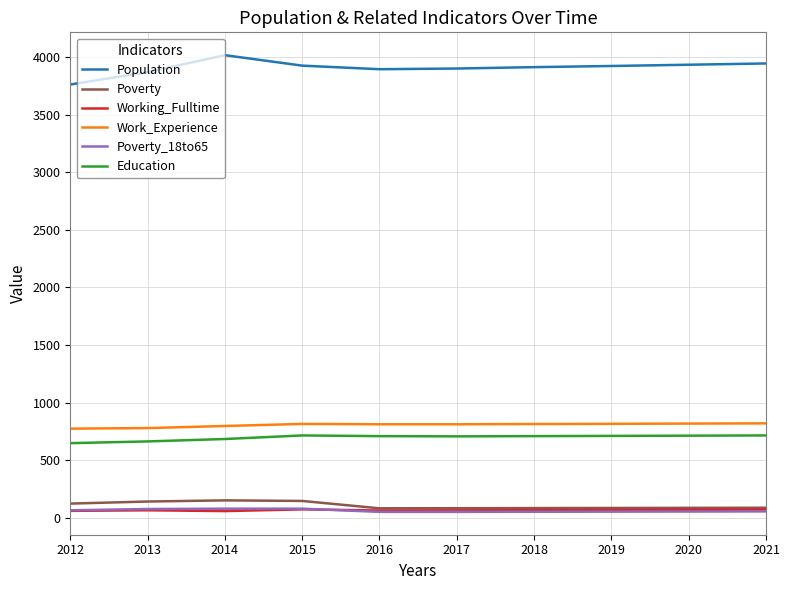

In Working_Fulltime, how many points are higher than both neighbors (excluding endpoints)?

2